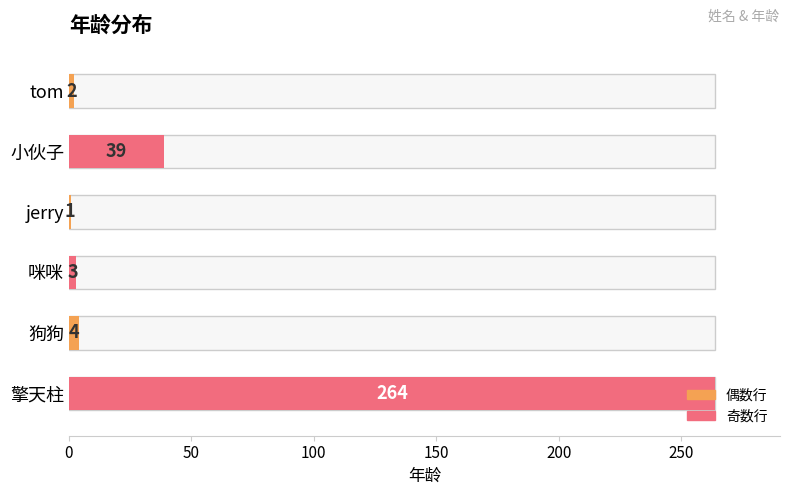

How many data points are less than 4?

3